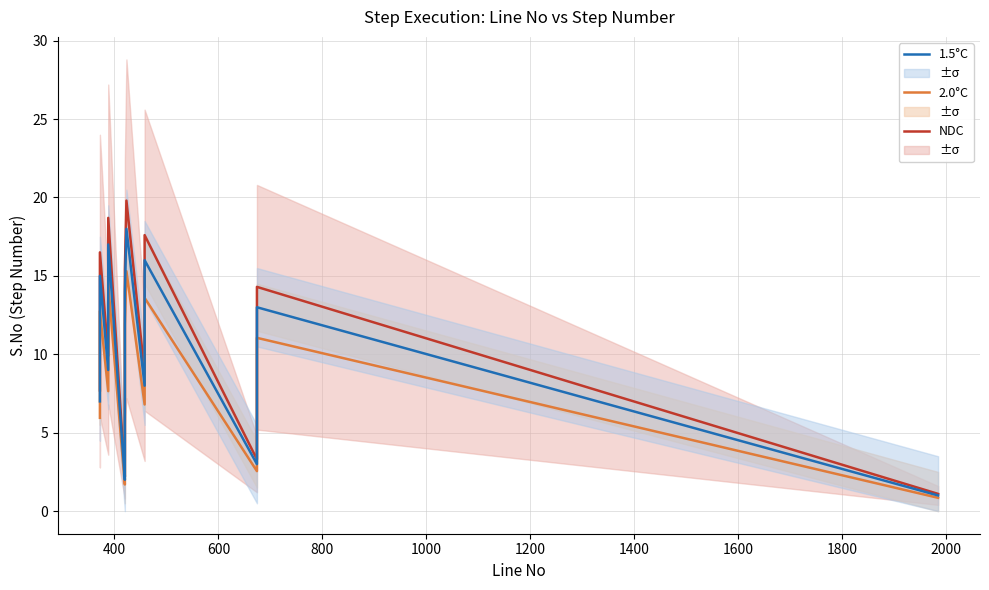

True or false: 1.5°C has more than 0 interior local peaks.

True